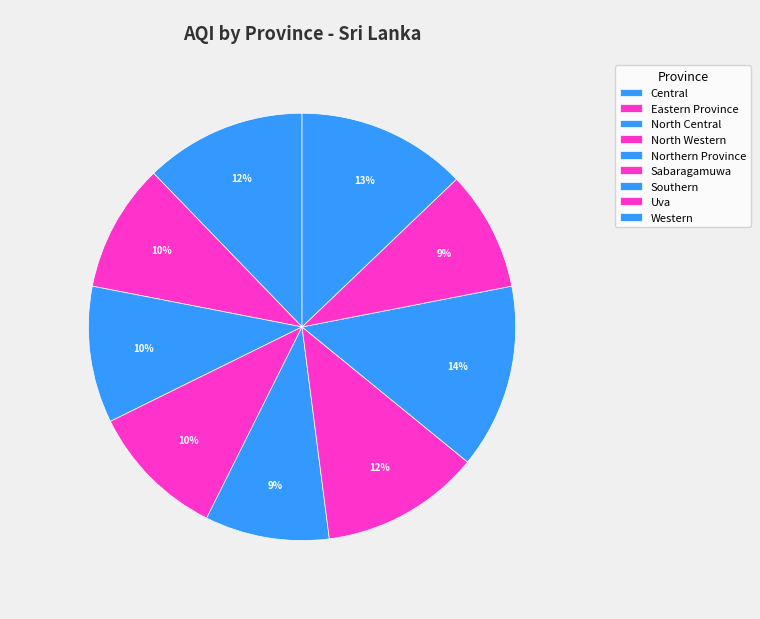

How much of the chart is everything except Northern Province?

90.6%